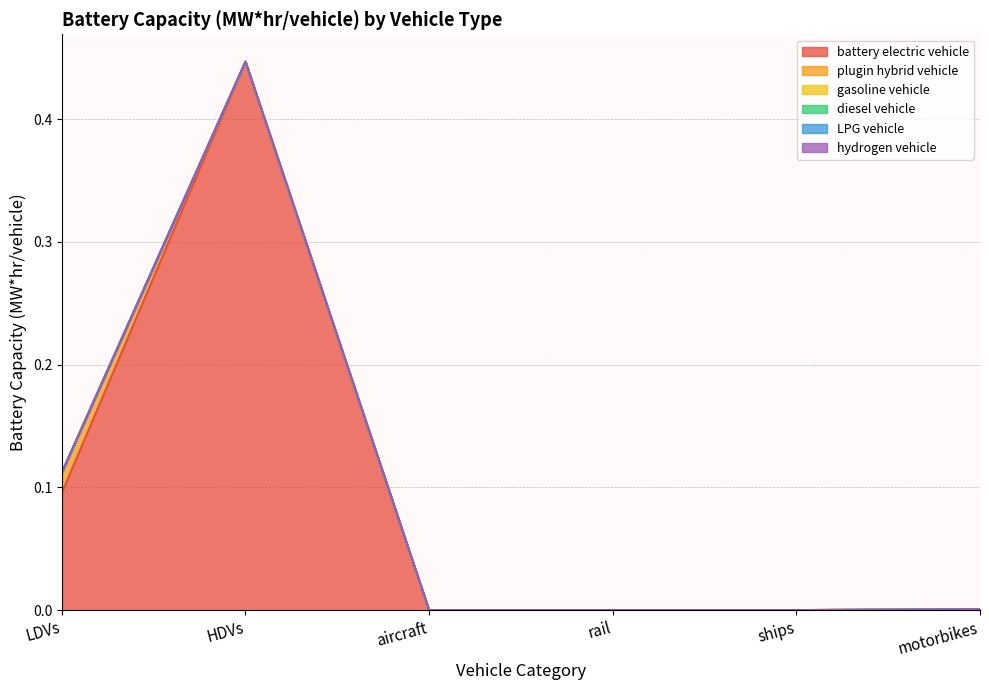

Is it true that battery electric vehicle equals 0.0 at rail?

True